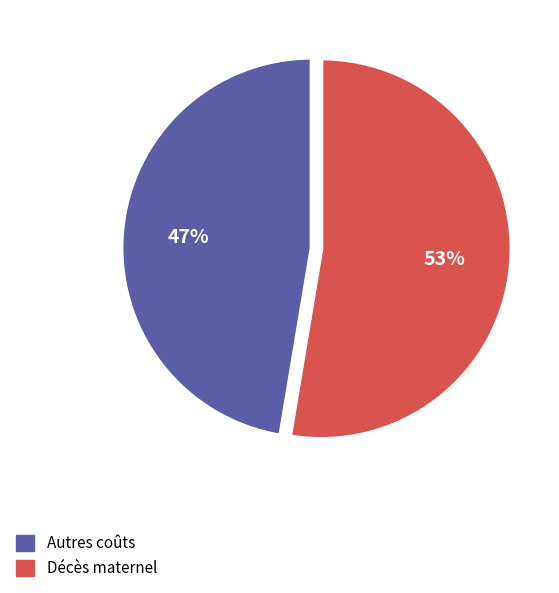

Does any single category account for the majority?

Yes